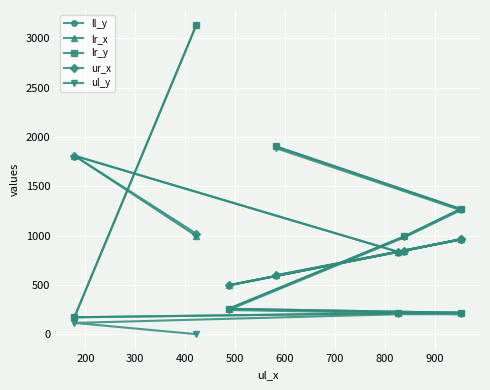

What is the total value across all series at 800?

6888